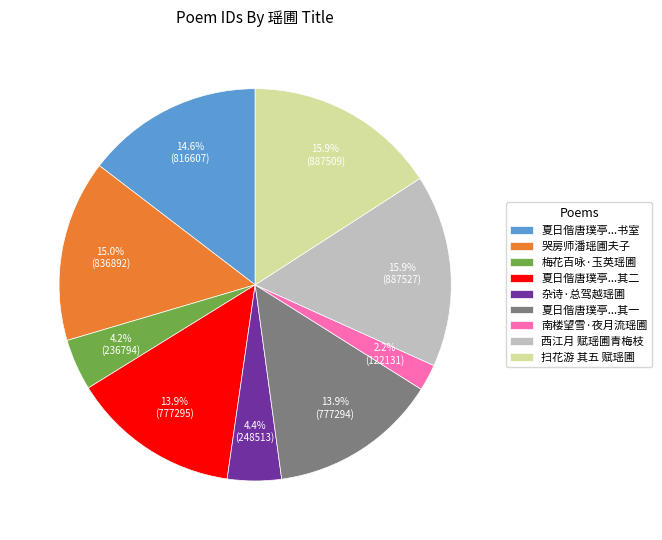

To the nearest percent, what portion does 杂诗·总驾越瑶圃 represent?

4%